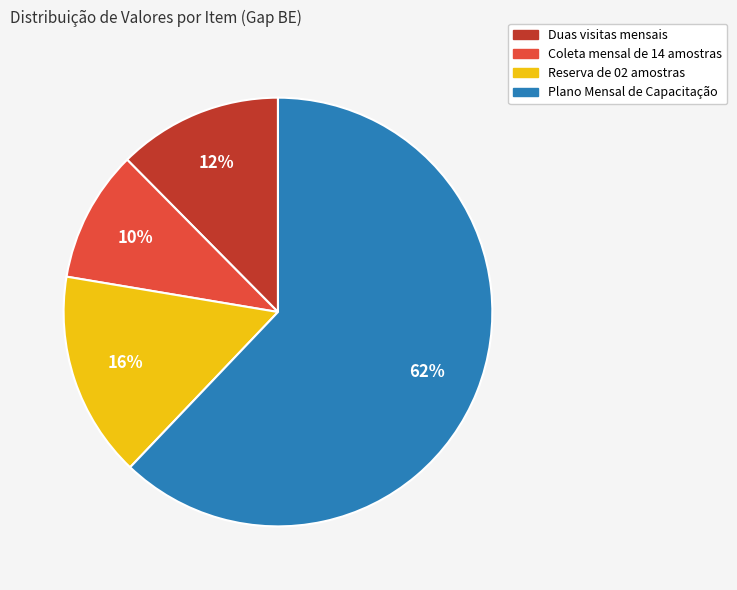

Which has a higher value, Plano Mensal de Capacitação or Duas visitas mensais?

Plano Mensal de Capacitação